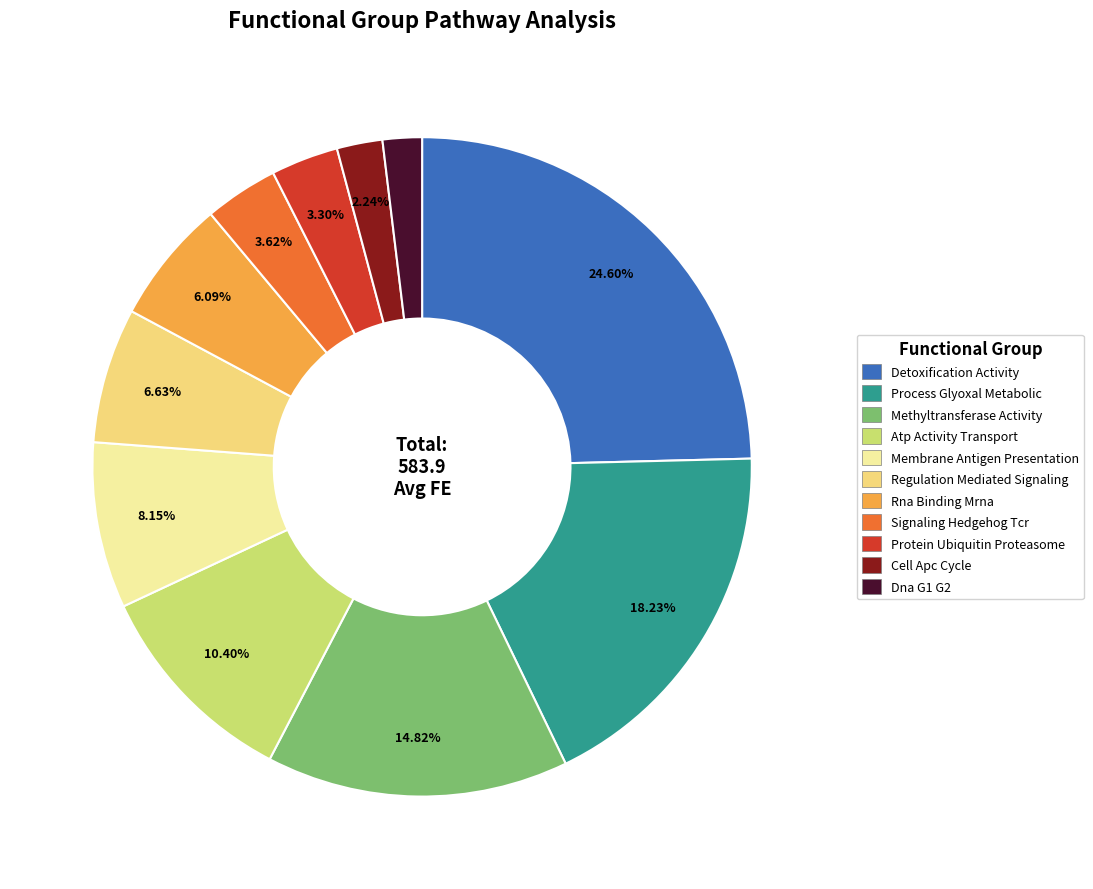

Between Protein Ubiquitin Proteasome and Process Glyoxal Metabolic, which is larger?

Process Glyoxal Metabolic